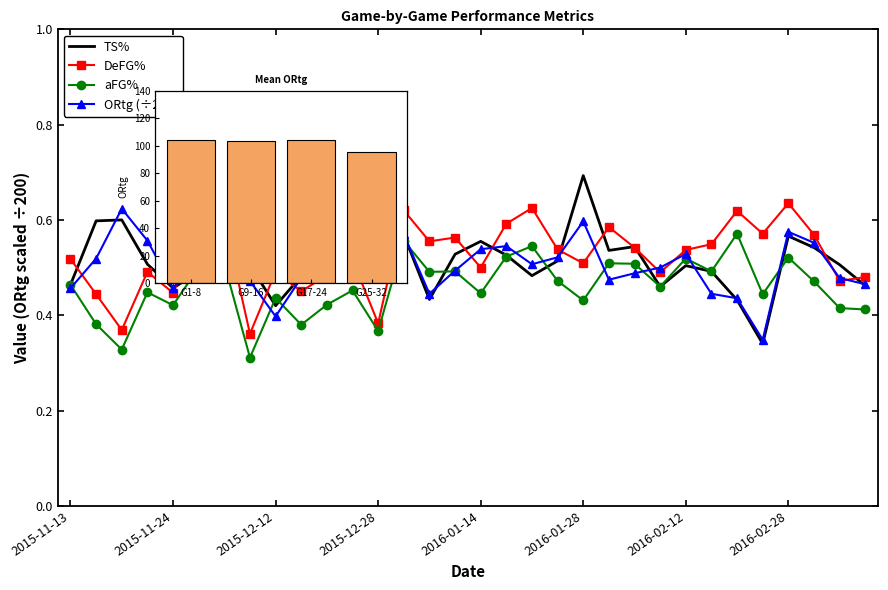

Is the value of ORtg at 2016-01-07 greater than the value of TS% at 2016-02-06?

No